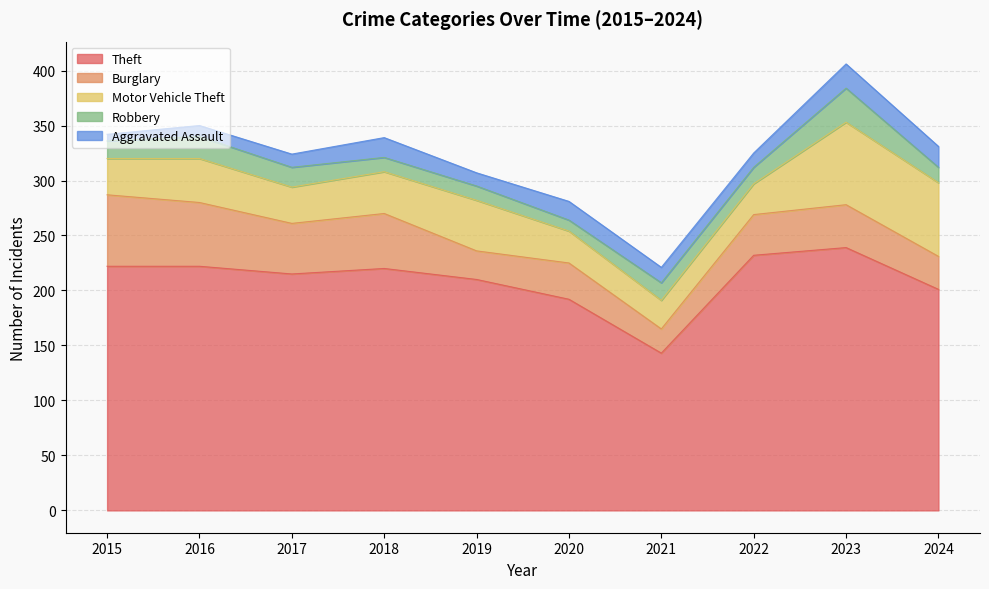

How many categories are shown in the chart?

10